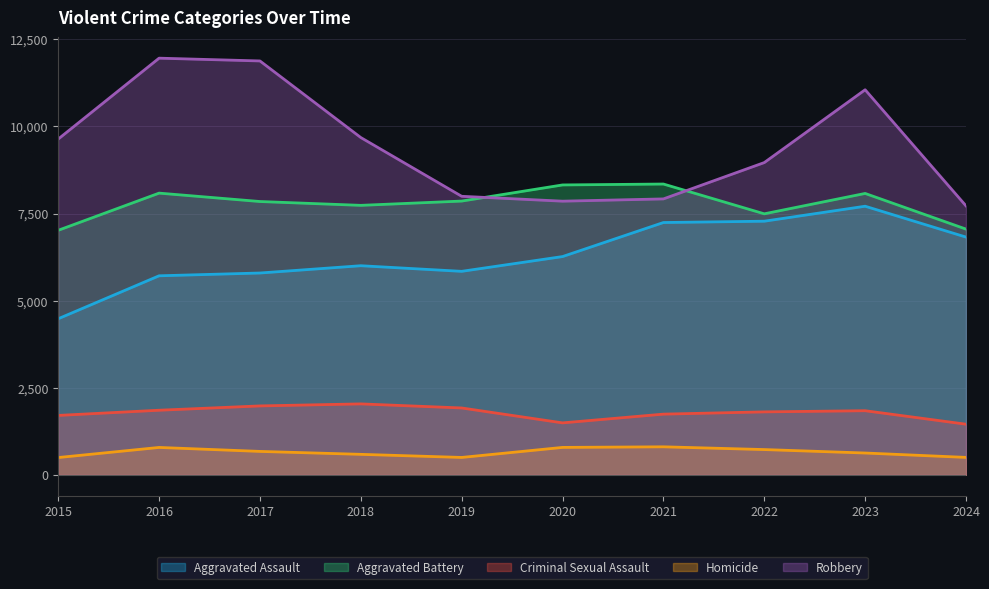

True or false: Criminal Sexual Assault and Aggravated Battery cross at least once.

False